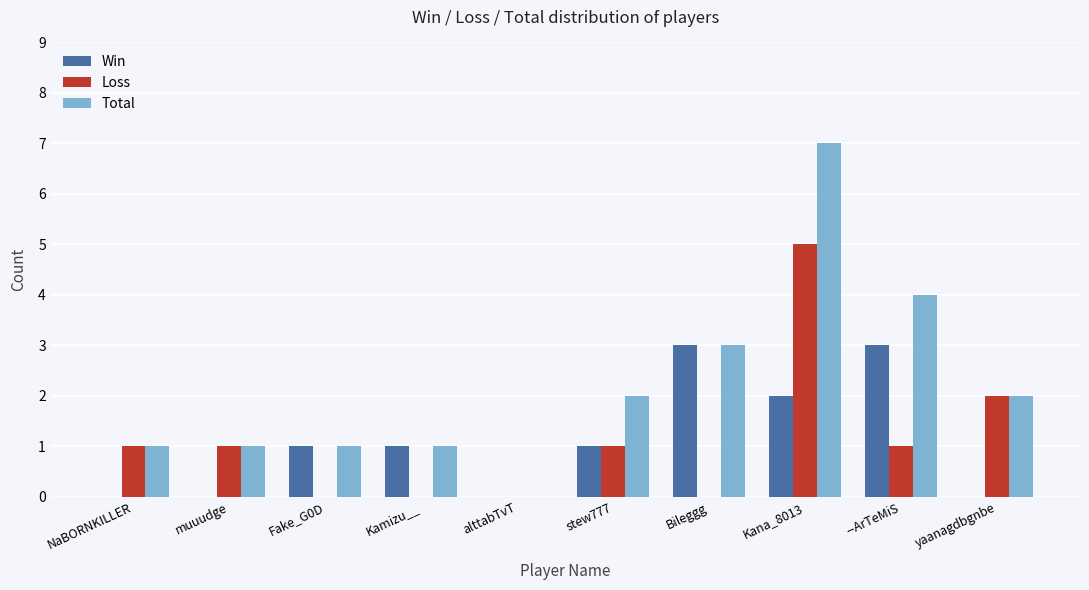

What is the maximum value shown in the chart?

7